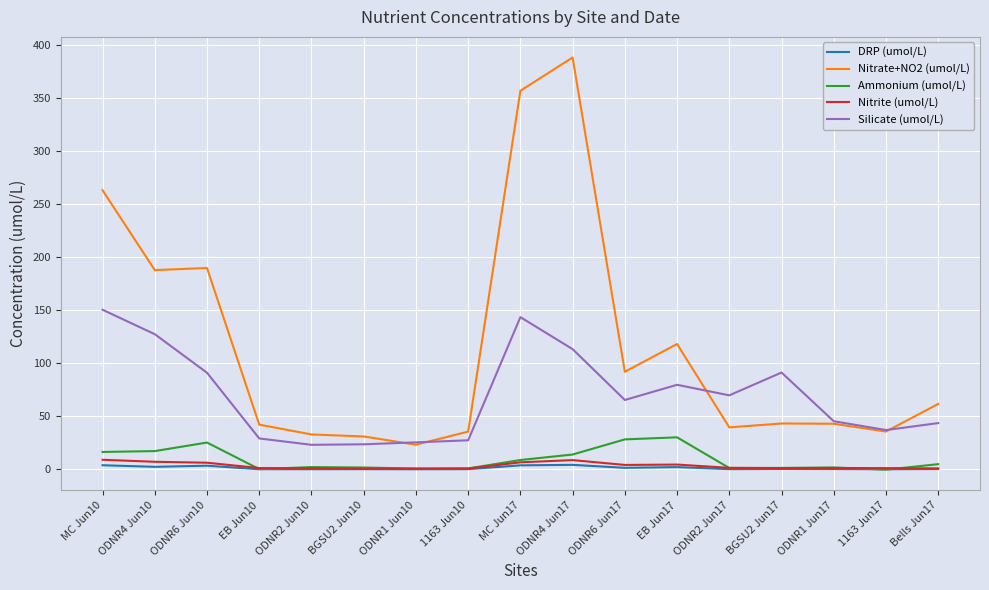

What is the maximum value for Nitrate+NO2 (umol/L)?

388.3